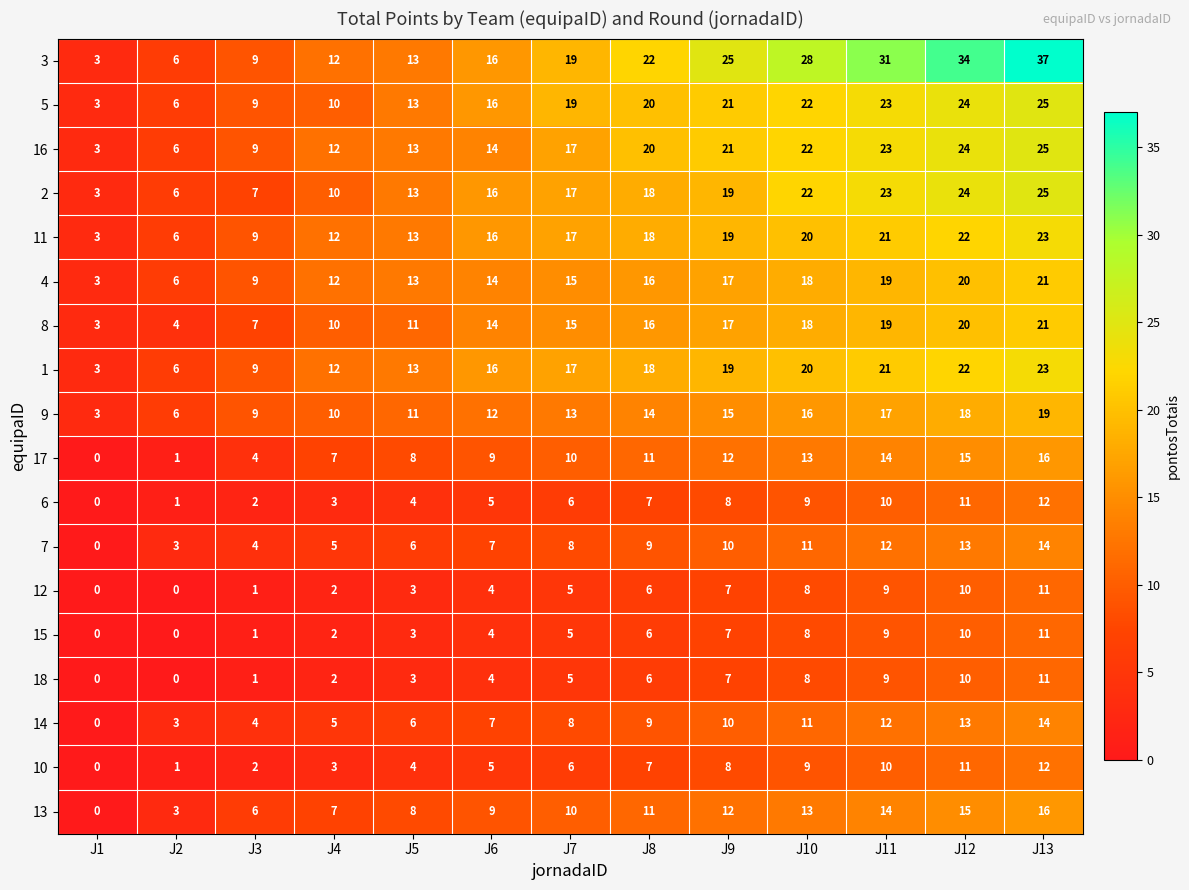

Rank the categories by 9 value from highest to lowest.

J13, J12, J11, J10, J9, J8, J7, J6, J5, J4, J3, J2, J1